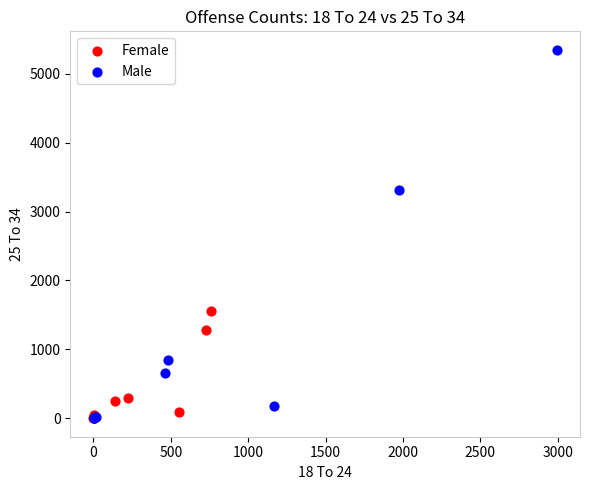

Which series has the widest spread of Y values?

Male